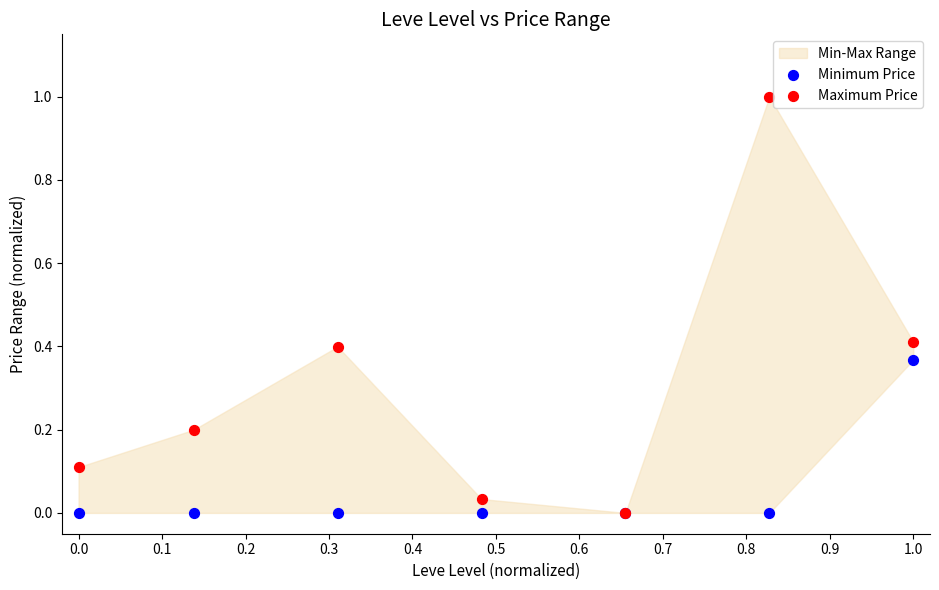

Which series has the widest spread of Y values?

Maximum Price